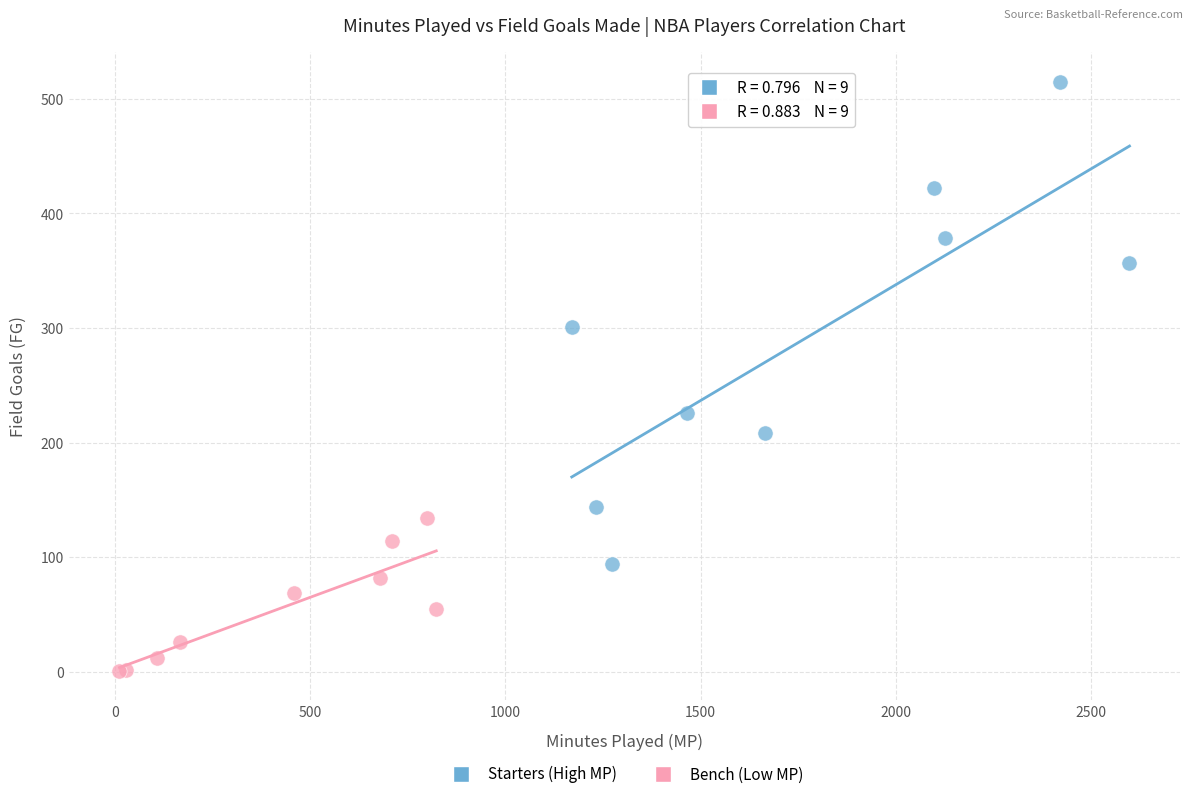

Which series contains the lowest Y value?

Bench (Low MP)